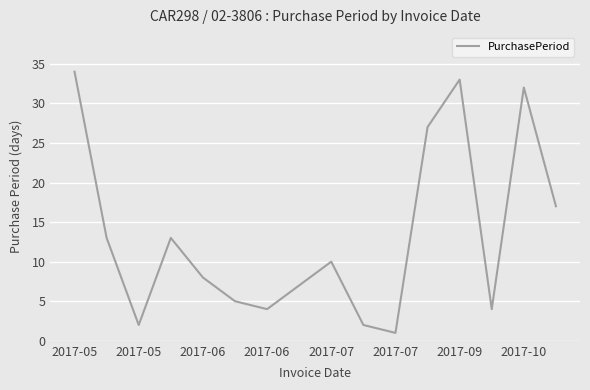

What is the difference between the maximum and minimum values?

33